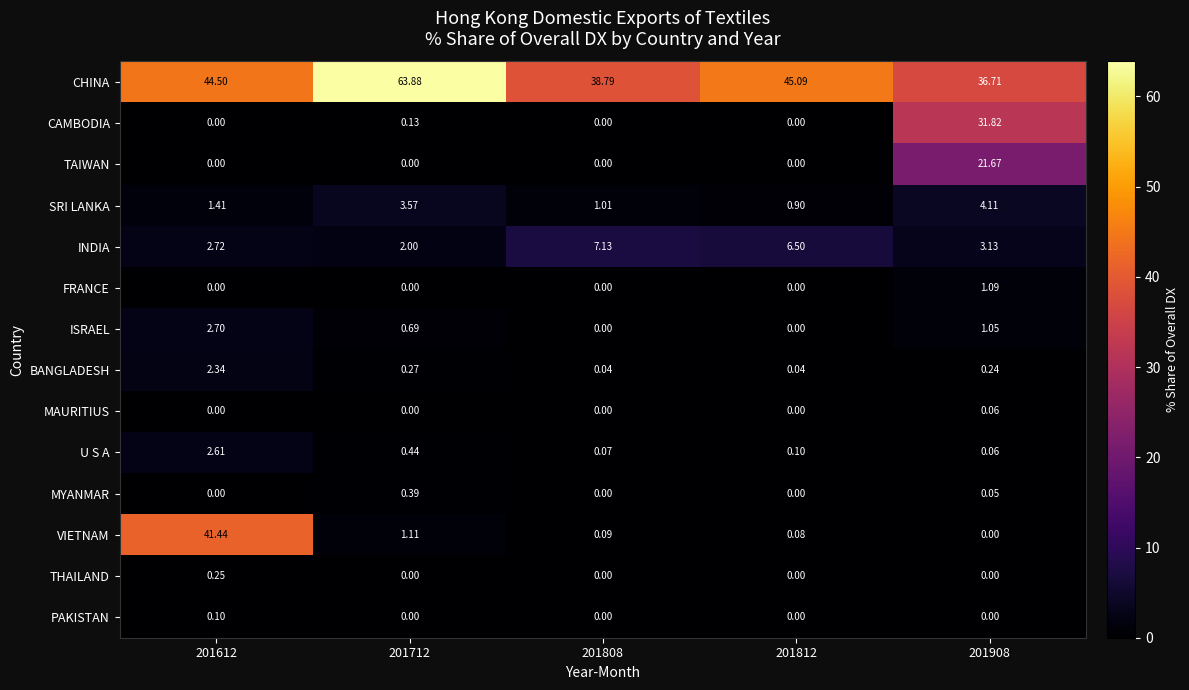

Is the value of SRI LANKA at 201812 greater than the value of BANGLADESH at 201712?

Yes